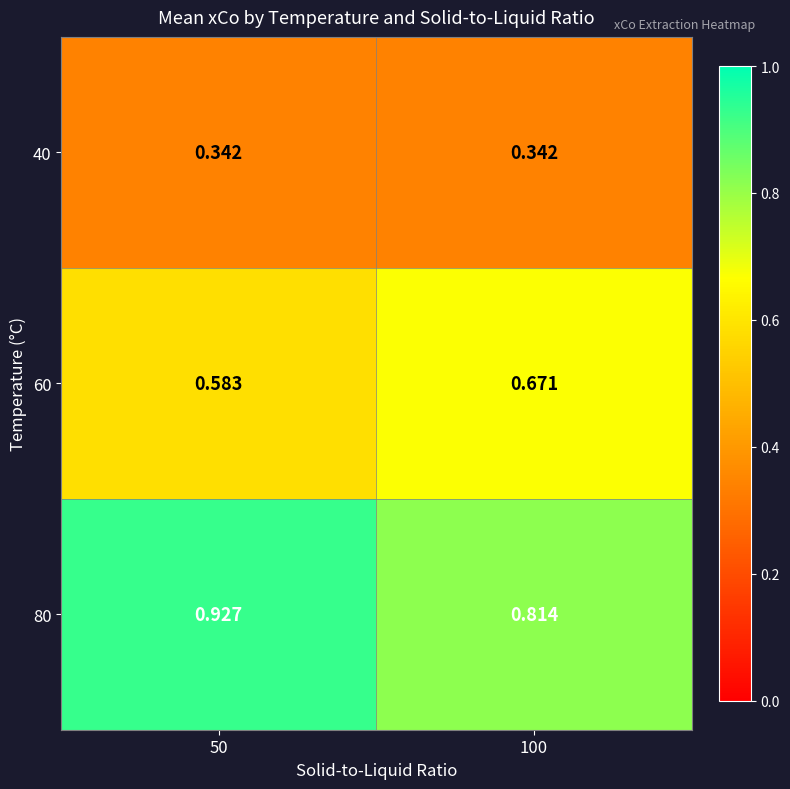

Is the value of 60 at 50 greater than the value of 80 at 100?

No